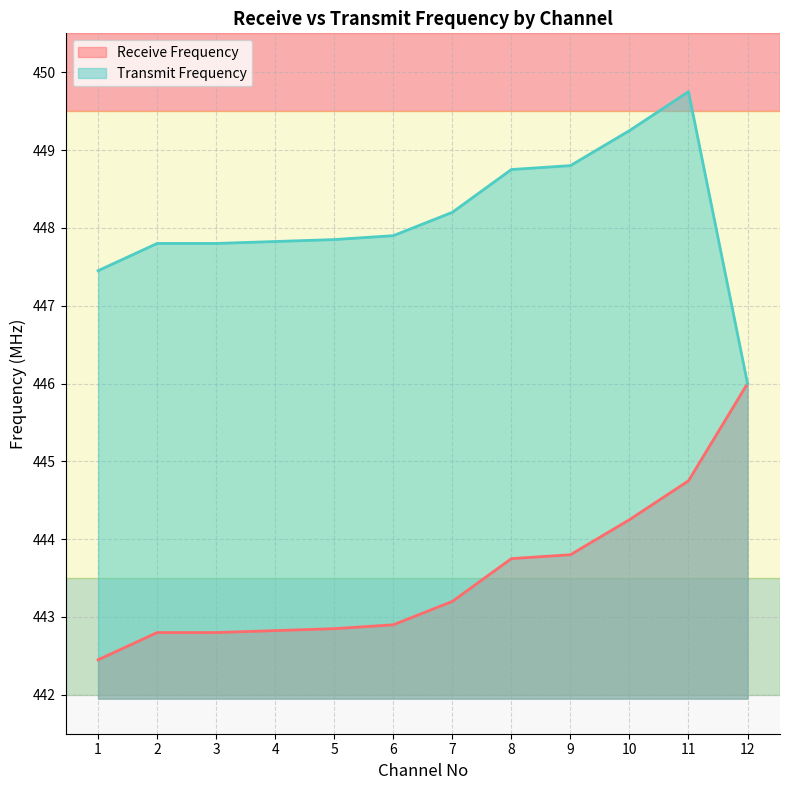

The Receive Frequency series shows 188.2 at 9. True or false?

False